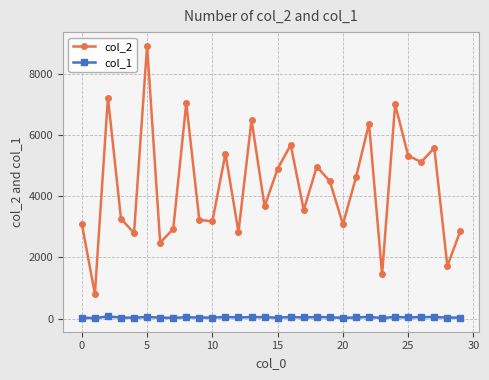

At how many categories does at least one series exceed 690?

30